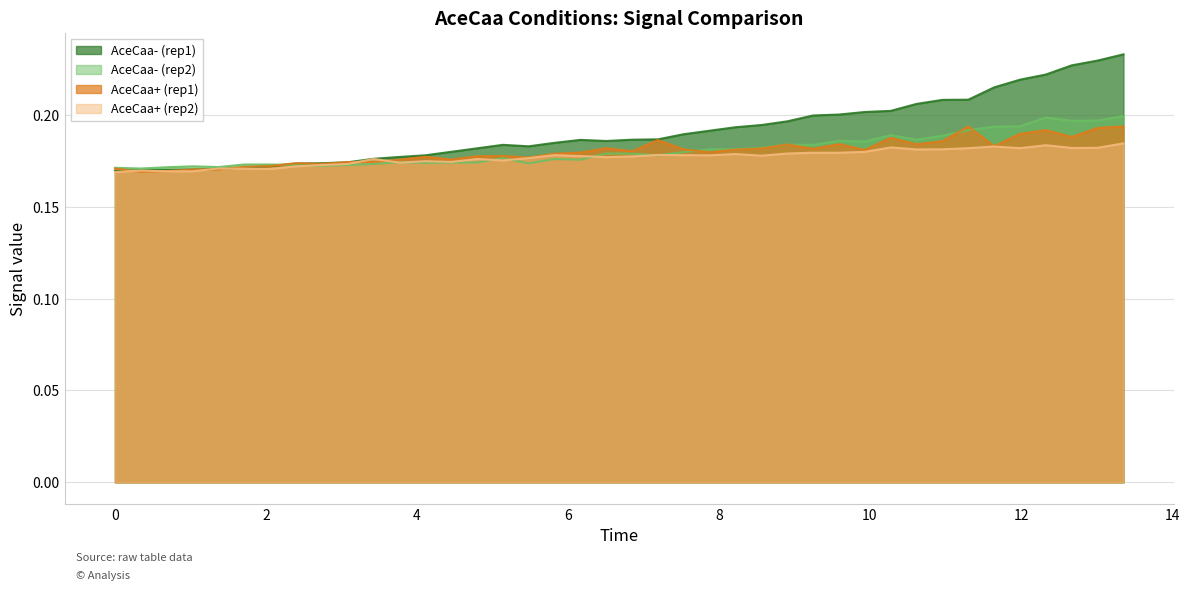

What is the value of the AceCaa- (rep1) point at the 23rd from the left?

0.2